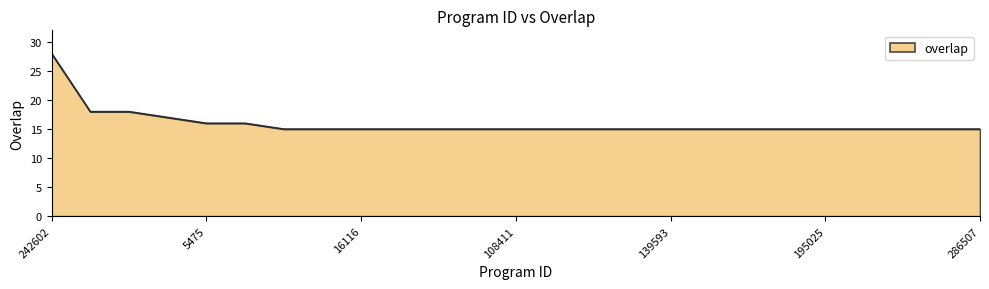

What is the smallest value displayed?

15